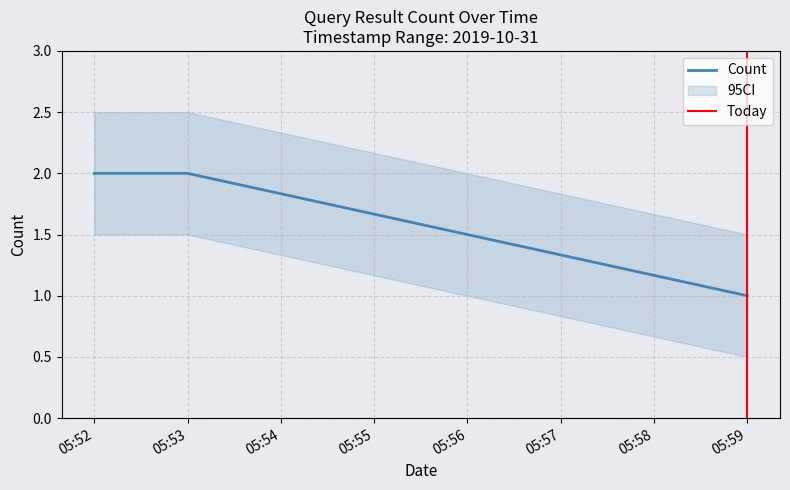

How many values are below 2?

1